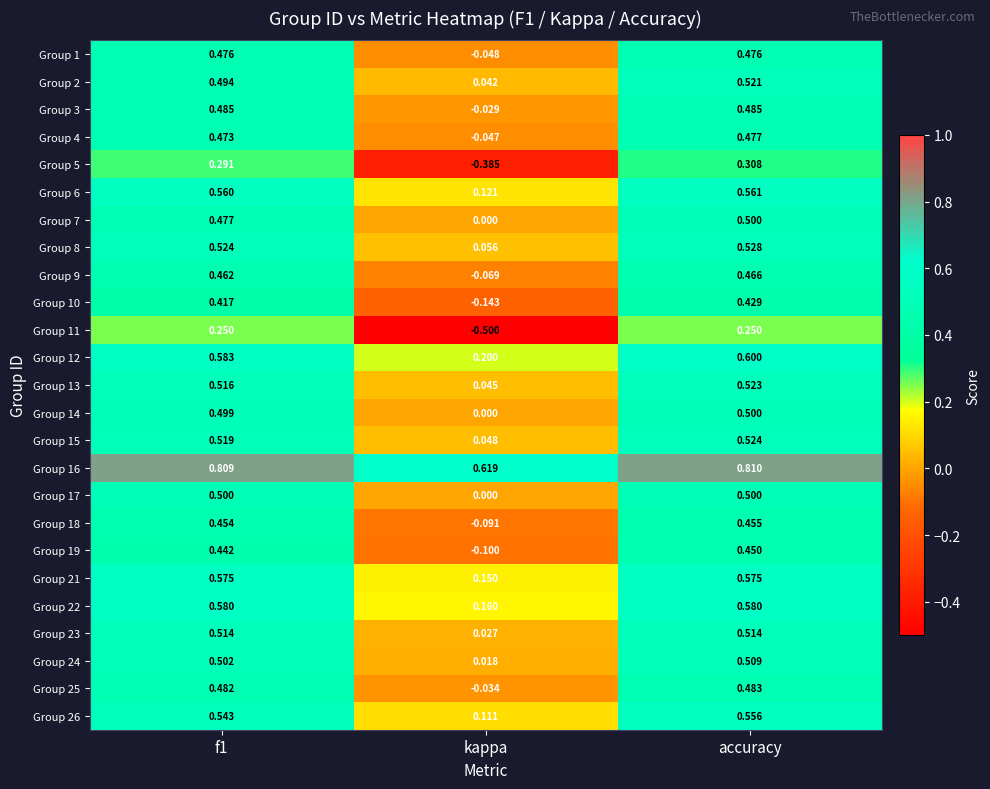

Which series changed the most between f1 and kappa?

Group 11